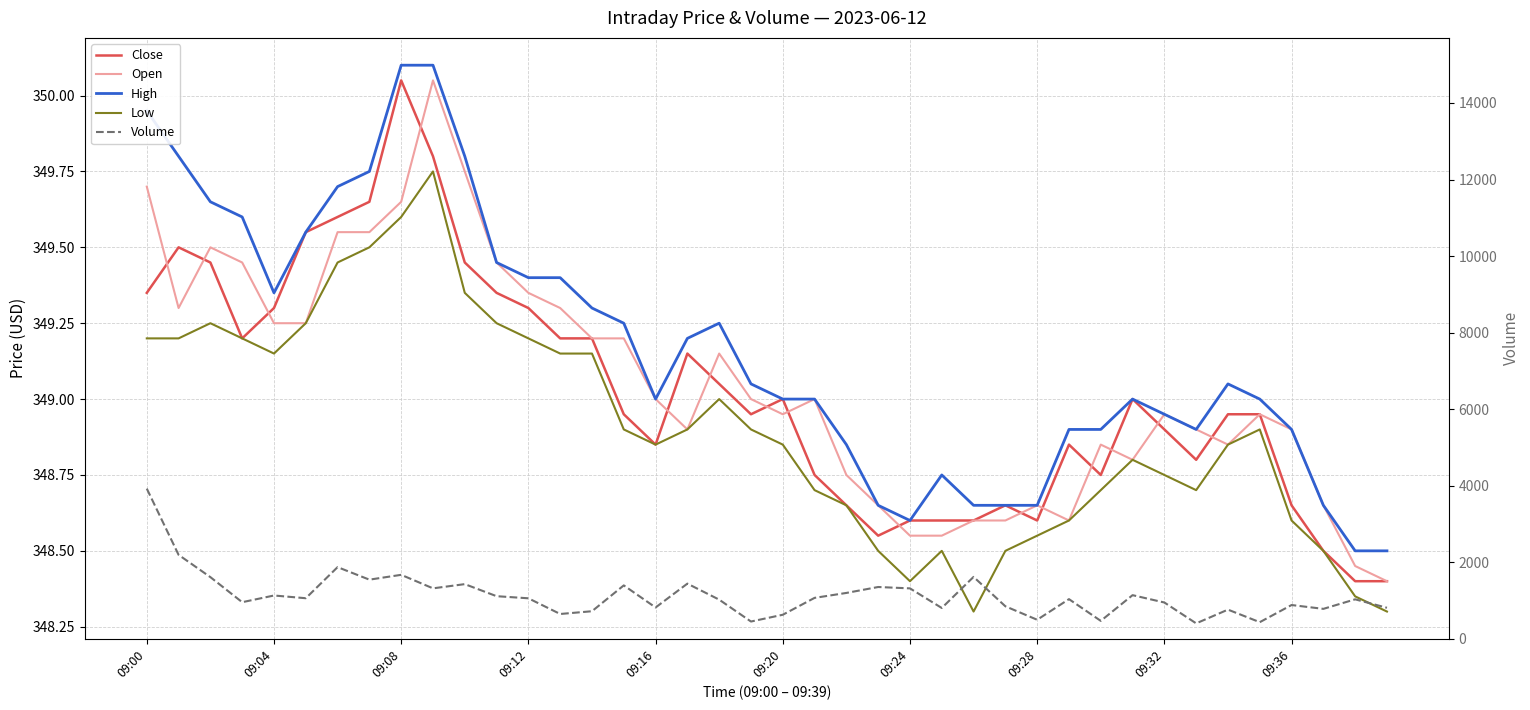

Between 09:12 and 10, which series saw the biggest shift?

Volume